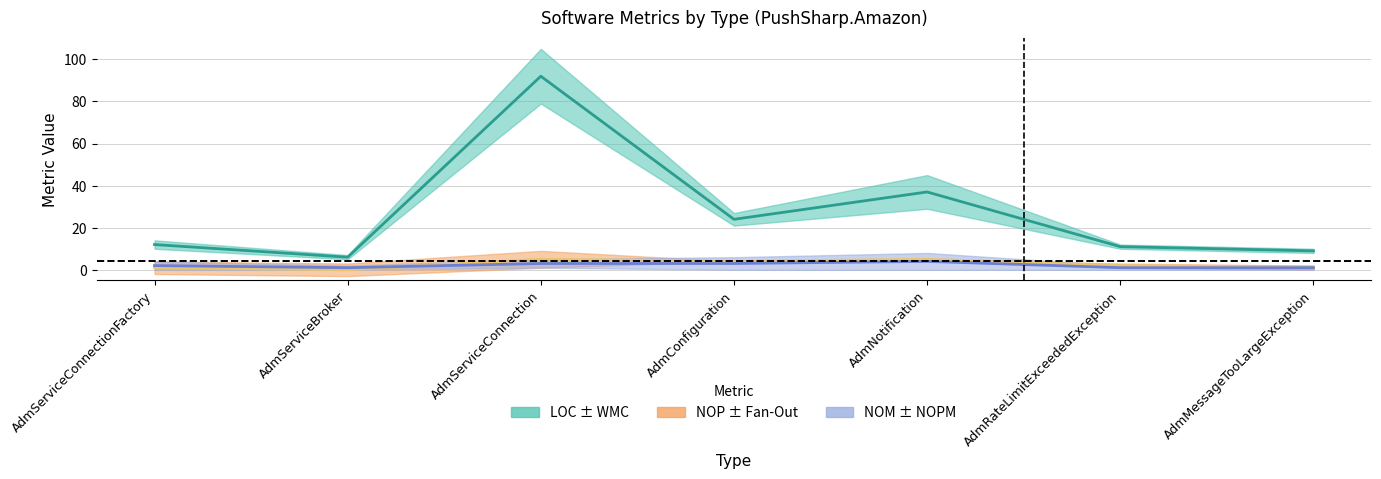

At AdmRateLimitExceededException, list the series in order from largest to smallest.

LOC, NOP, NOM